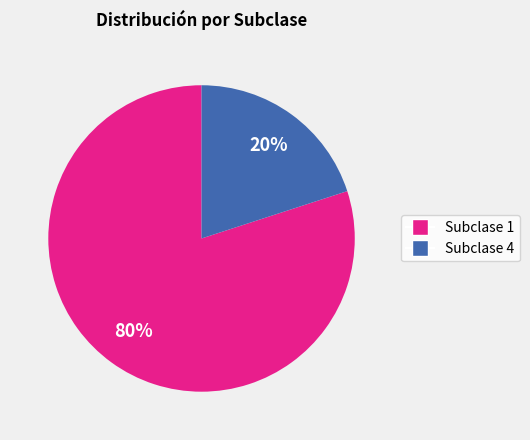

Does any single category account for the majority?

Yes